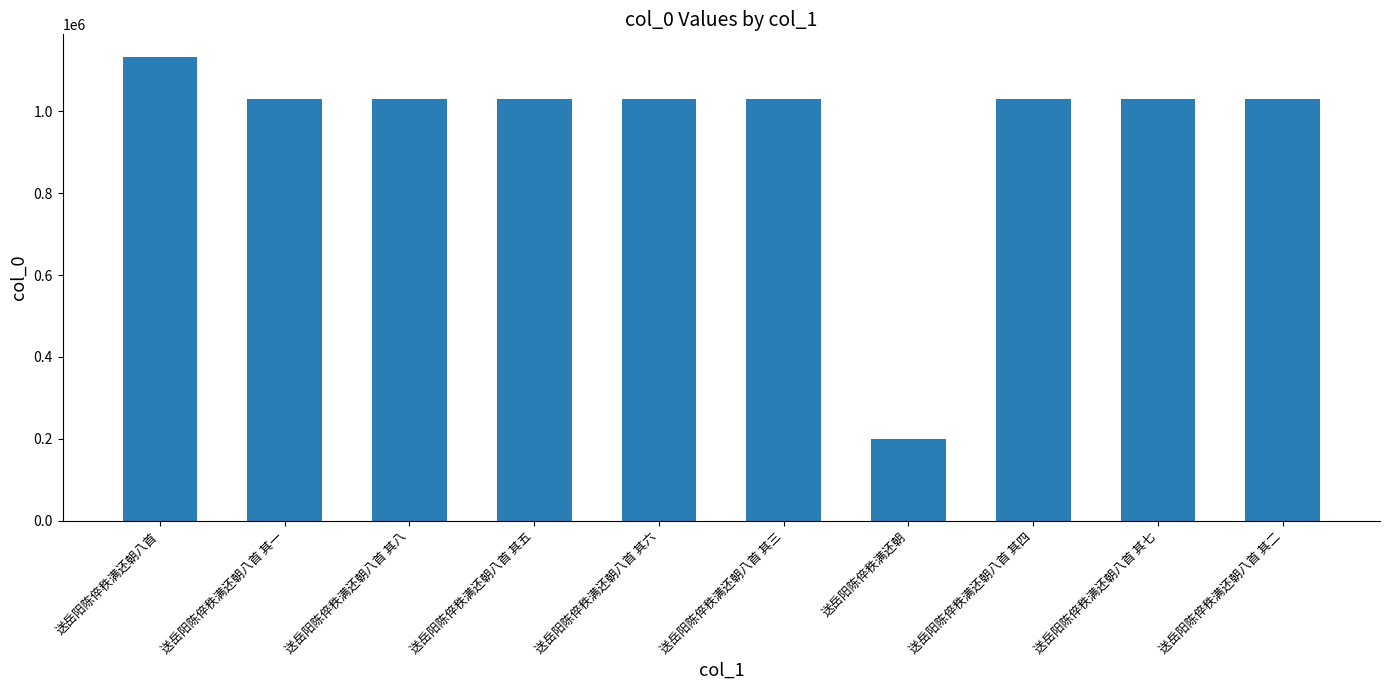

At which category does the chart reach its minimum across all series?

送岳阳陈倅秩满还朝